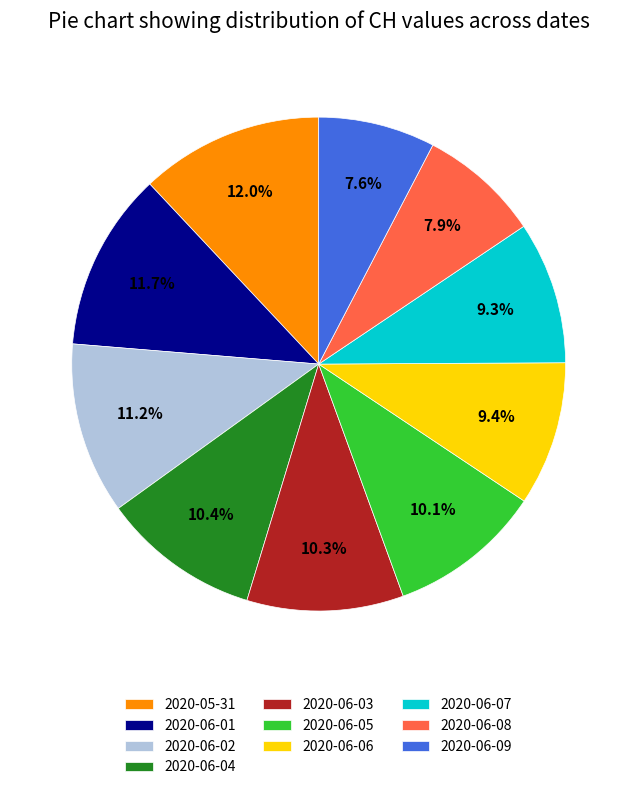

Which has a higher value, 2020-06-03 or 2020-06-01?

2020-06-01